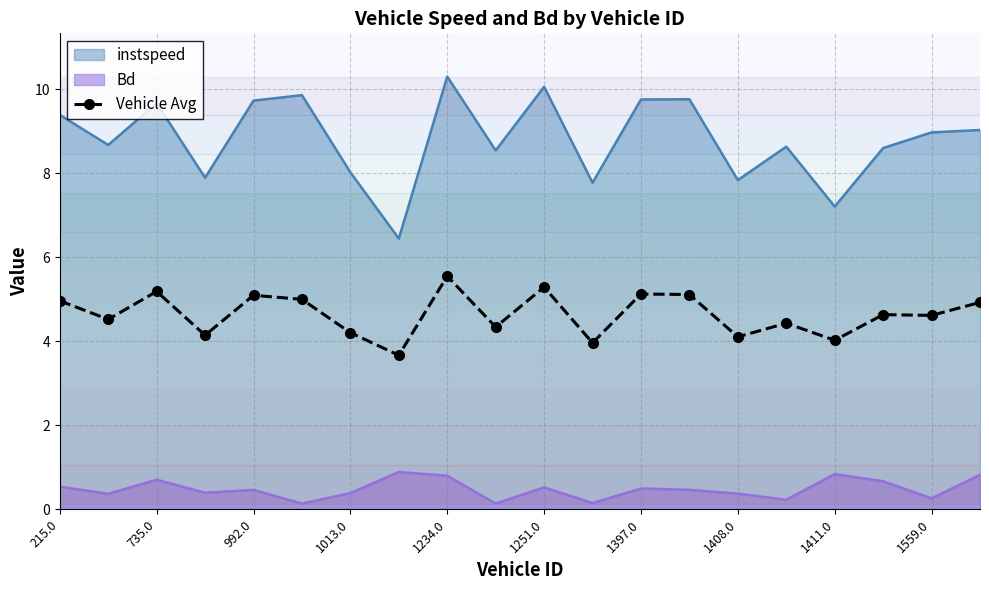

At which label does the data first exceed 4?

215.0